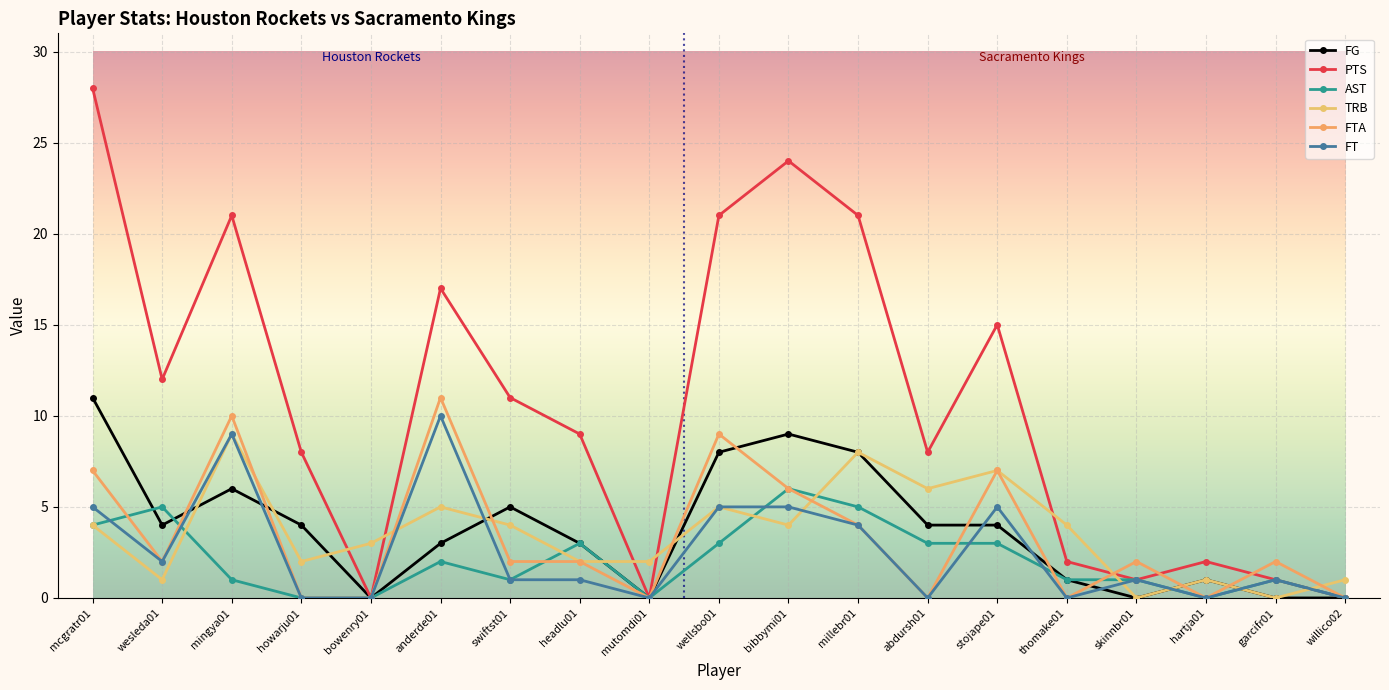

Read the AST value at thomake01.

1